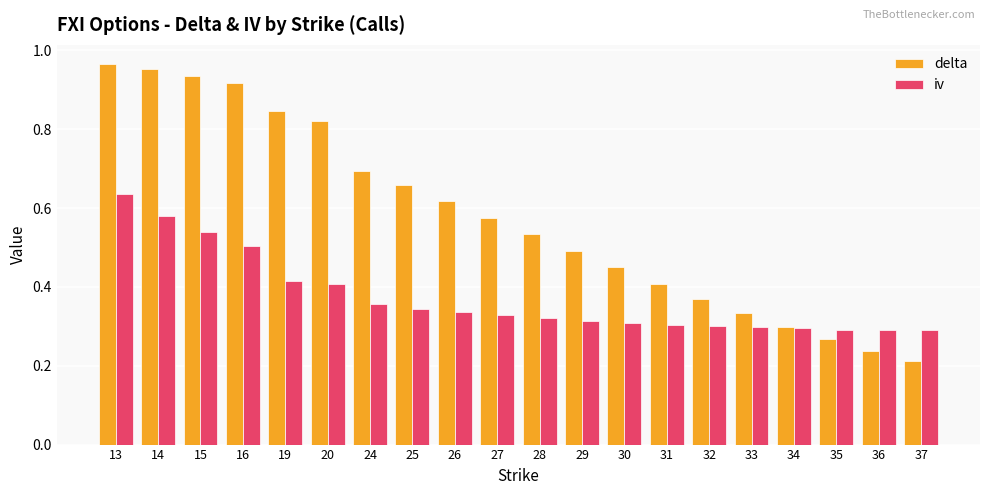

Count the number of categories in the chart.

20